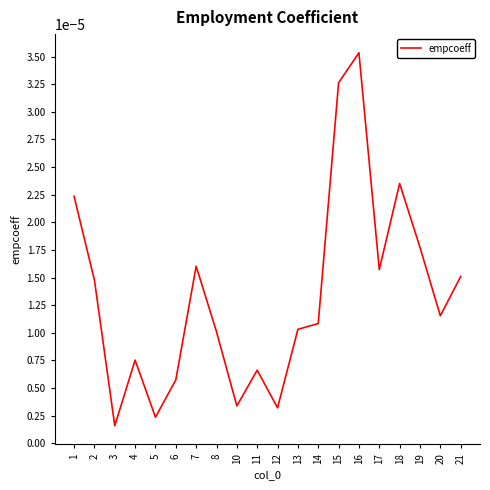

At which category does the chart reach its minimum across all series?

3